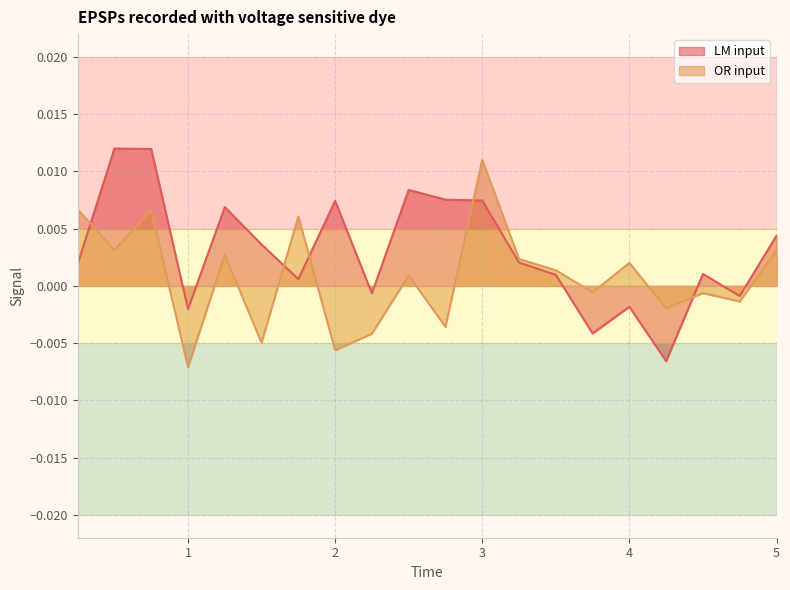

The LM input series shows 0.0 at 3.0. True or false?

True